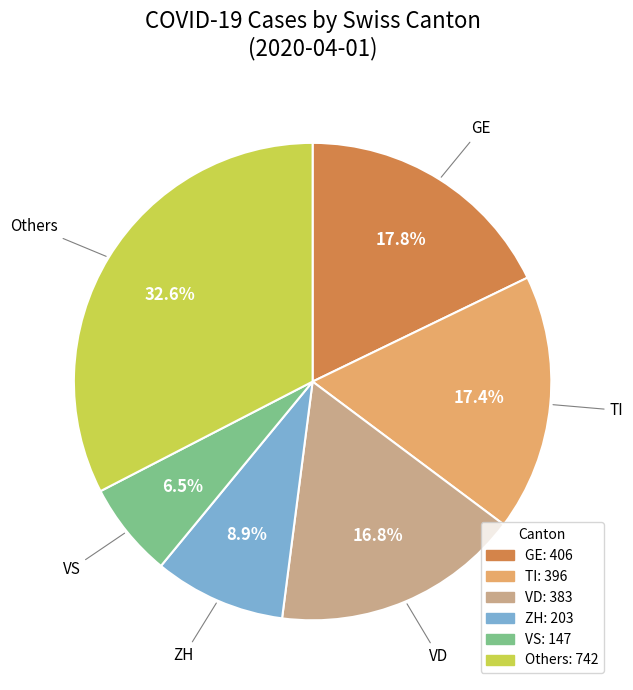

Does any single category account for the majority?

No